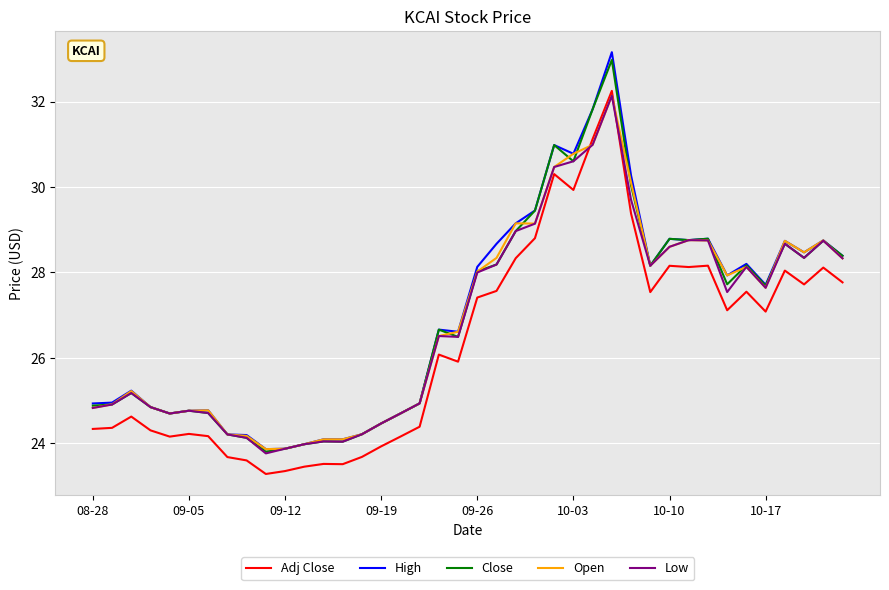

In Close, how many points are lower than both neighbors (excluding endpoints)?

10